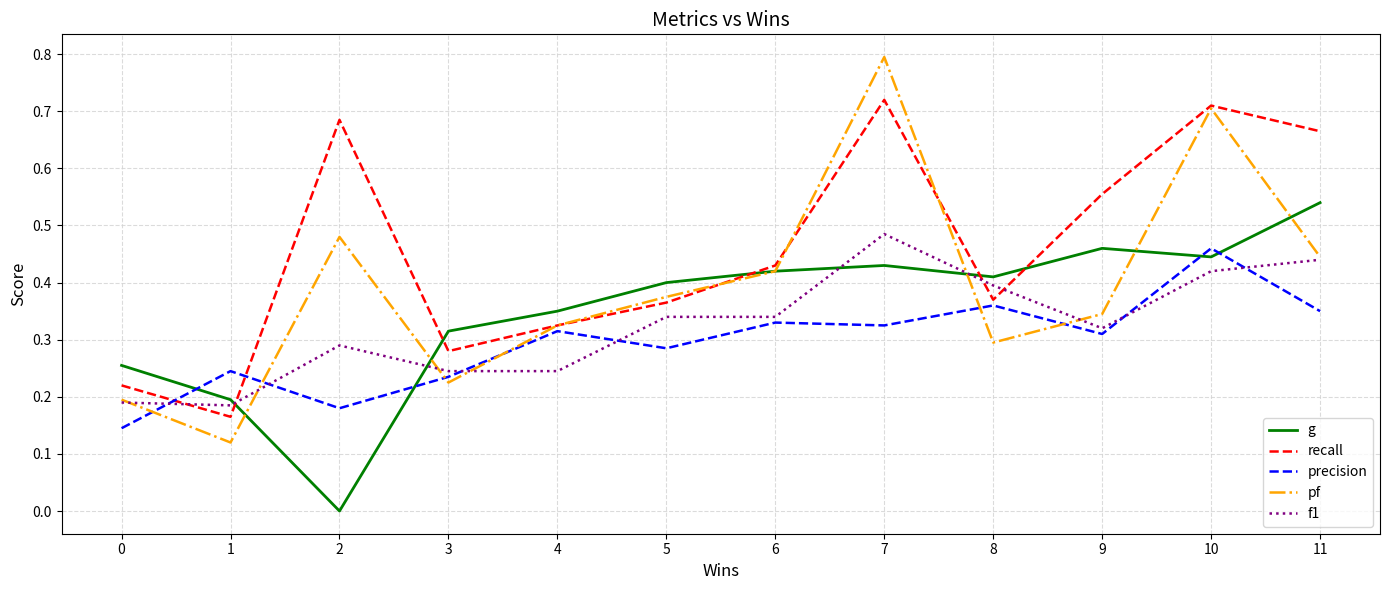

Which series has the largest range (max minus min)?

pf